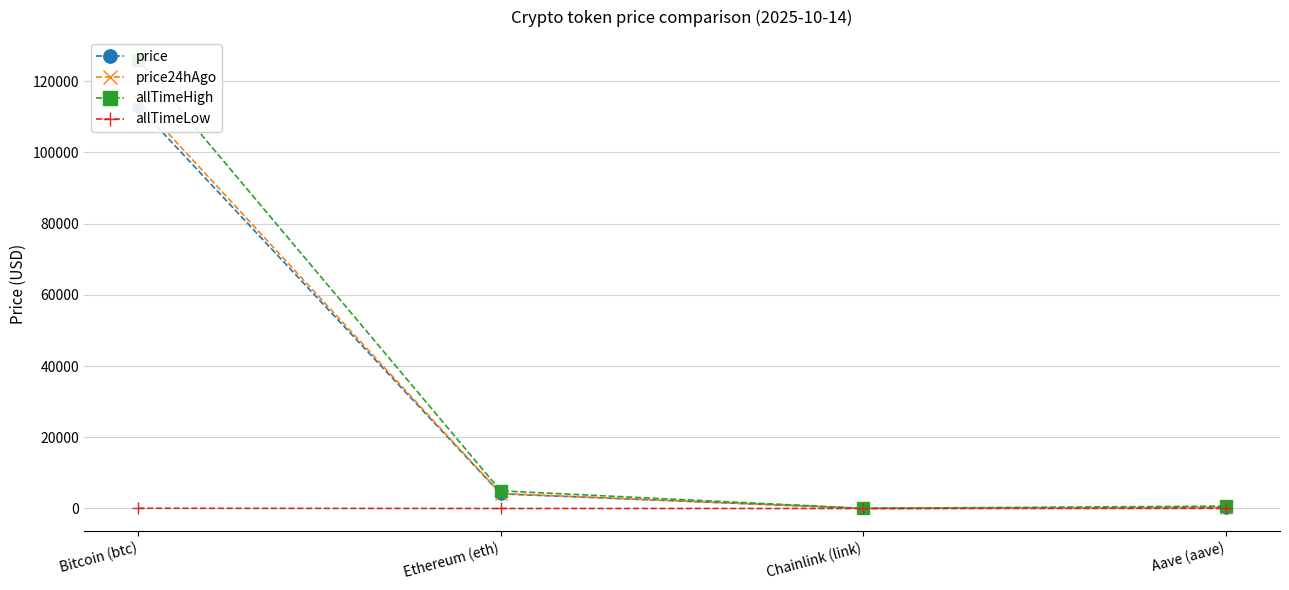

What is the label of the 1st point from the left?

Bitcoin (btc)